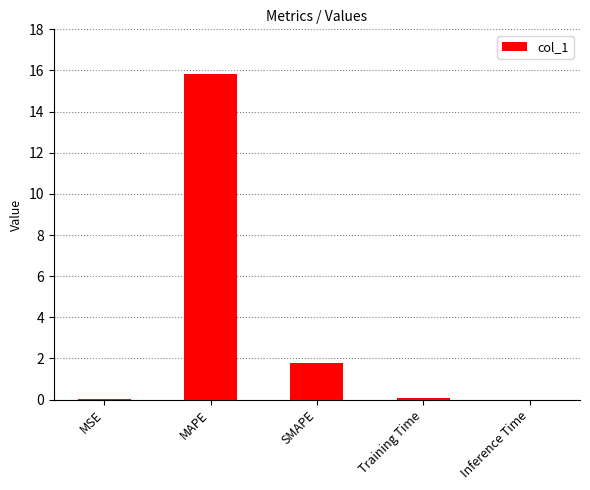

Where is the data nearest to the value 7?

SMAPE